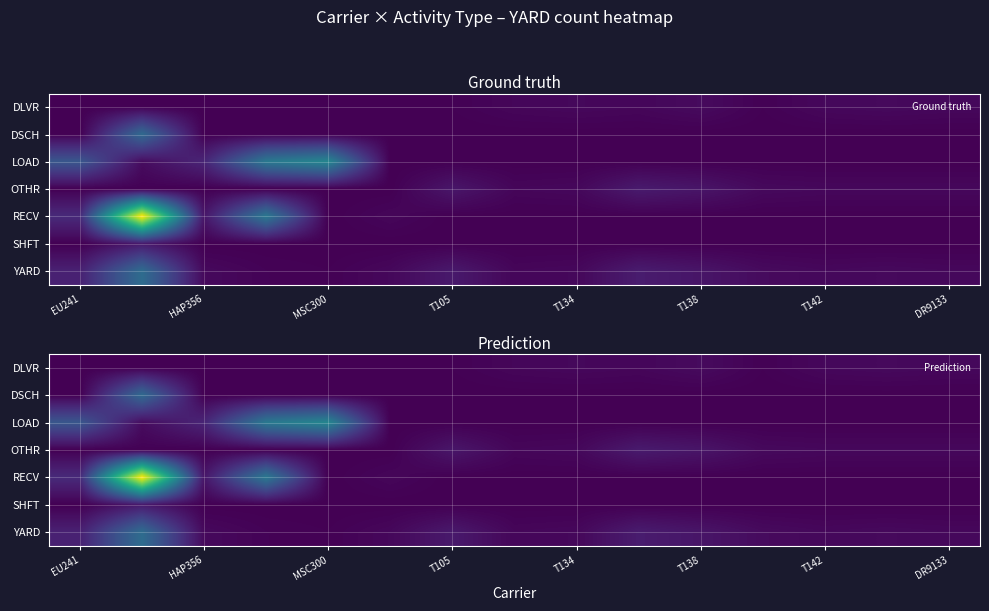

How many data points in LOAD are above 5?

5